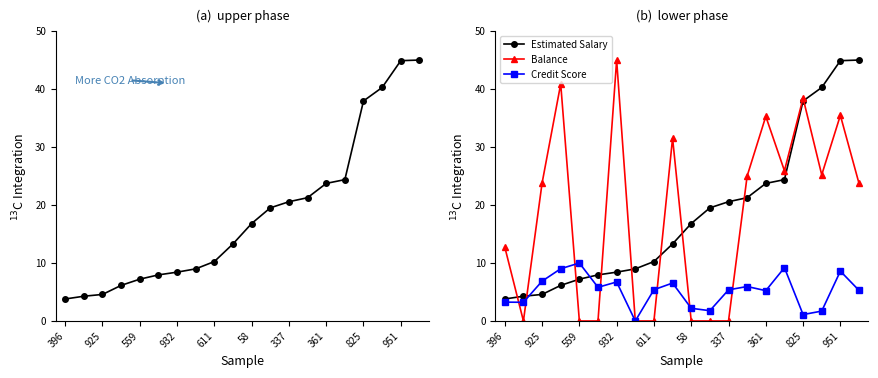

What is the difference between the Credit Score values at 951 and 58?

6.4